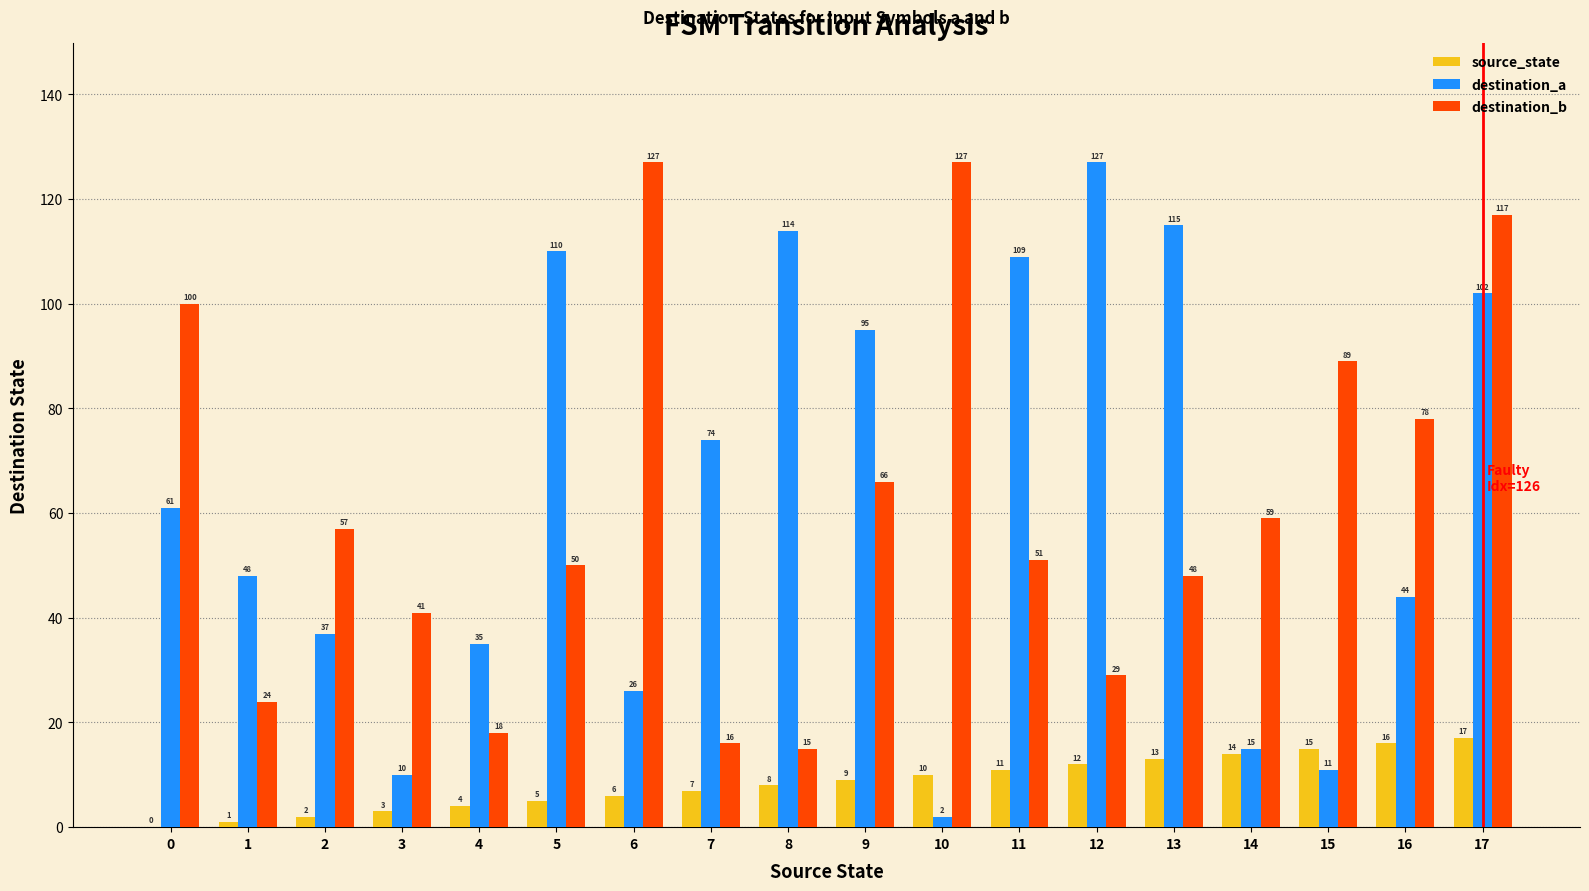

Where is source_state nearest to the value 8?

8